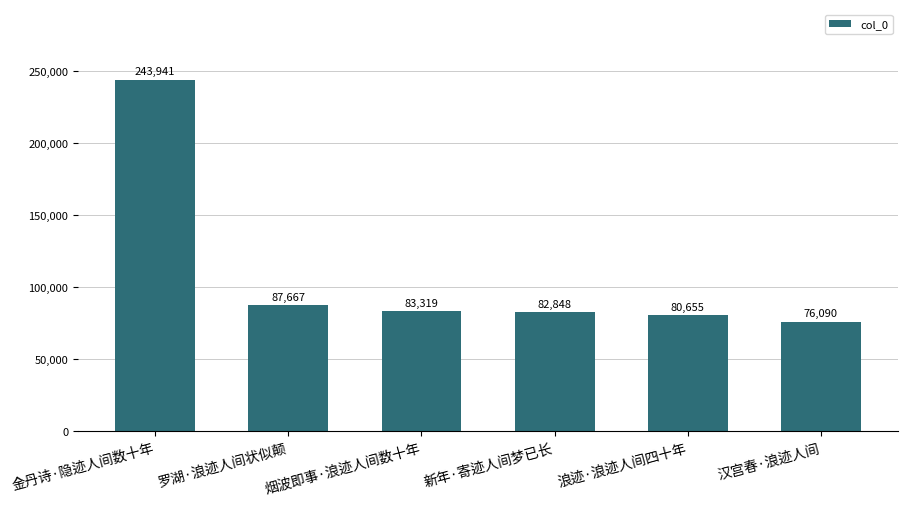

Where is the data nearest to the value 160015?

罗湖·浪迹人间状似颠